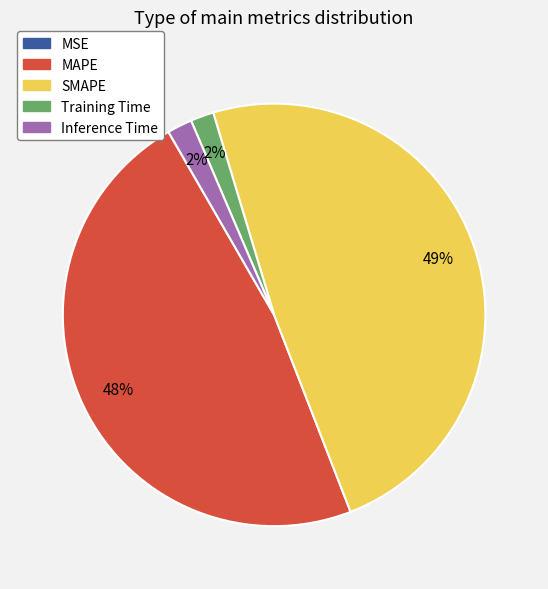

To the nearest percent, what portion does MAPE represent?

48%